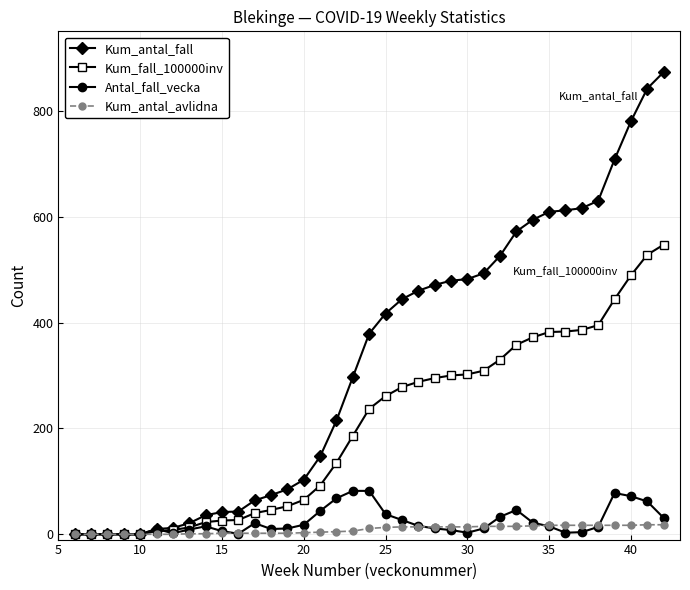

What are all the series names shown in the legend?

Kum_antal_fall, Kum_fall_100000inv, Antal_fall_vecka, Kum_antal_avlidna